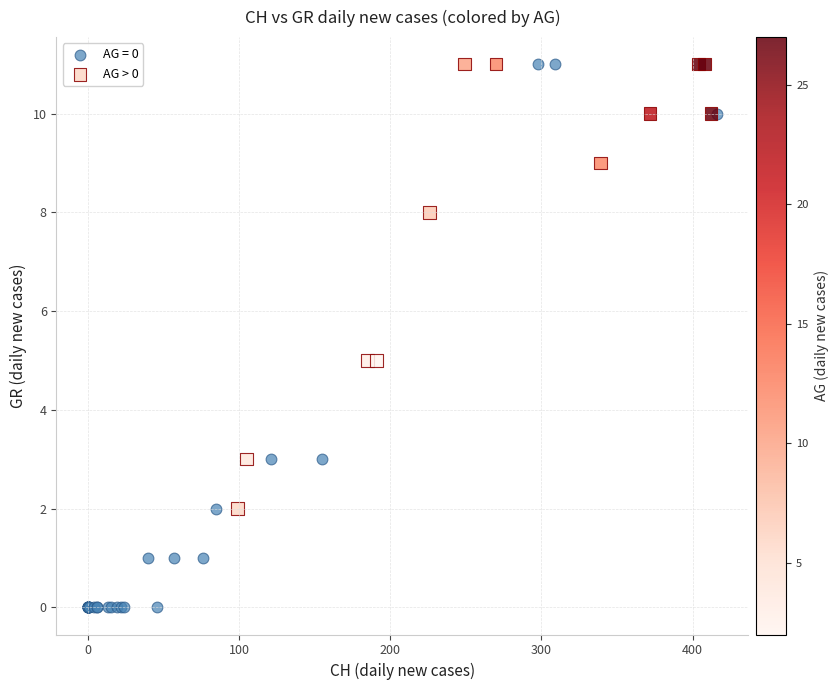

Which series reaches the minimum Y coordinate?

AG = 0